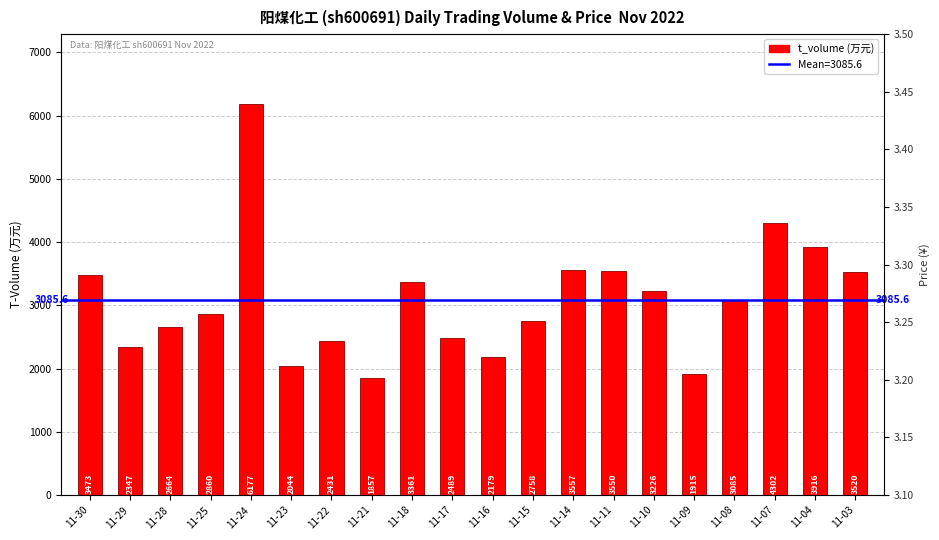

Which category has the highest value in the price series?

11-24